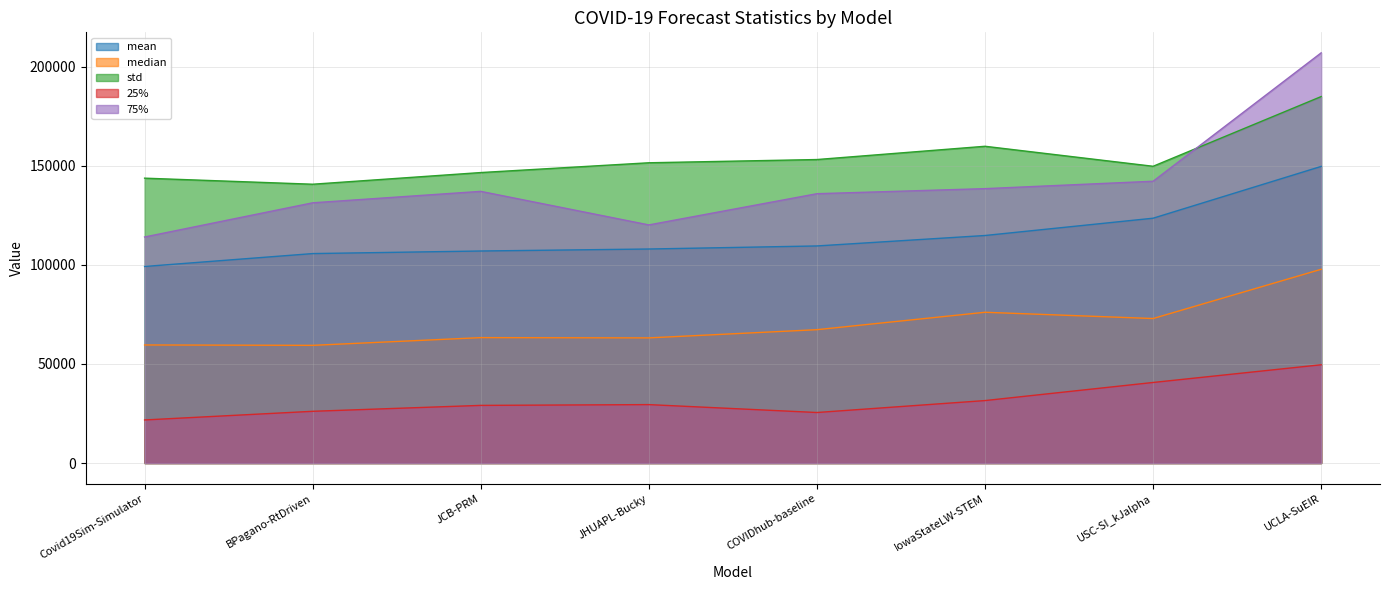

What is the difference between the highest and lowest values at JHUAPL-Bucky?

122032.9